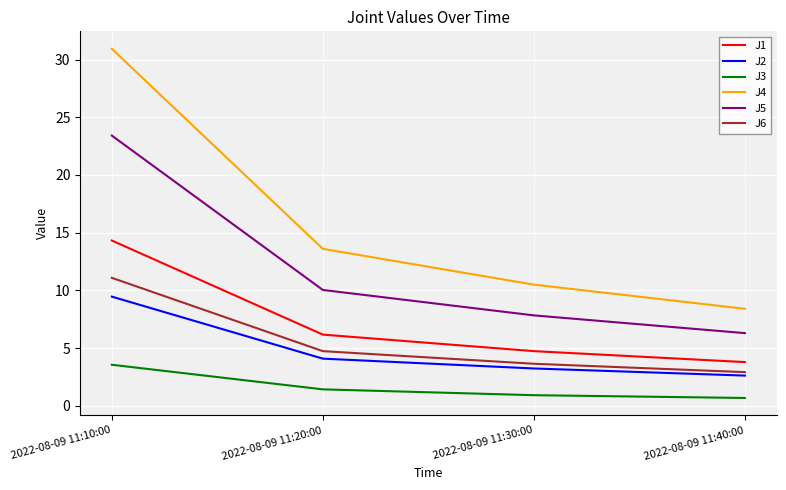

Reading left to right, transcribe all the data shown in this chart.

J1: 2022-08-09 11:10:00=14.3	2022-08-09 11:20:00=6.2	2022-08-09 11:30:00=4.7	2022-08-09 11:40:00=3.8
J2: 2022-08-09 11:10:00=9.5	2022-08-09 11:20:00=4.1	2022-08-09 11:30:00=3.2	2022-08-09 11:40:00=2.6
J3: 2022-08-09 11:10:00=3.5	2022-08-09 11:20:00=1.4	2022-08-09 11:30:00=0.9	2022-08-09 11:40:00=0.7
J4: 2022-08-09 11:10:00=30.9	2022-08-09 11:20:00=13.6	2022-08-09 11:30:00=10.5	2022-08-09 11:40:00=8.4
J5: 2022-08-09 11:10:00=23.4	2022-08-09 11:20:00=10.0	2022-08-09 11:30:00=7.8	2022-08-09 11:40:00=6.3
J6: 2022-08-09 11:10:00=11.1	2022-08-09 11:20:00=4.7	2022-08-09 11:30:00=3.6	2022-08-09 11:40:00=2.9